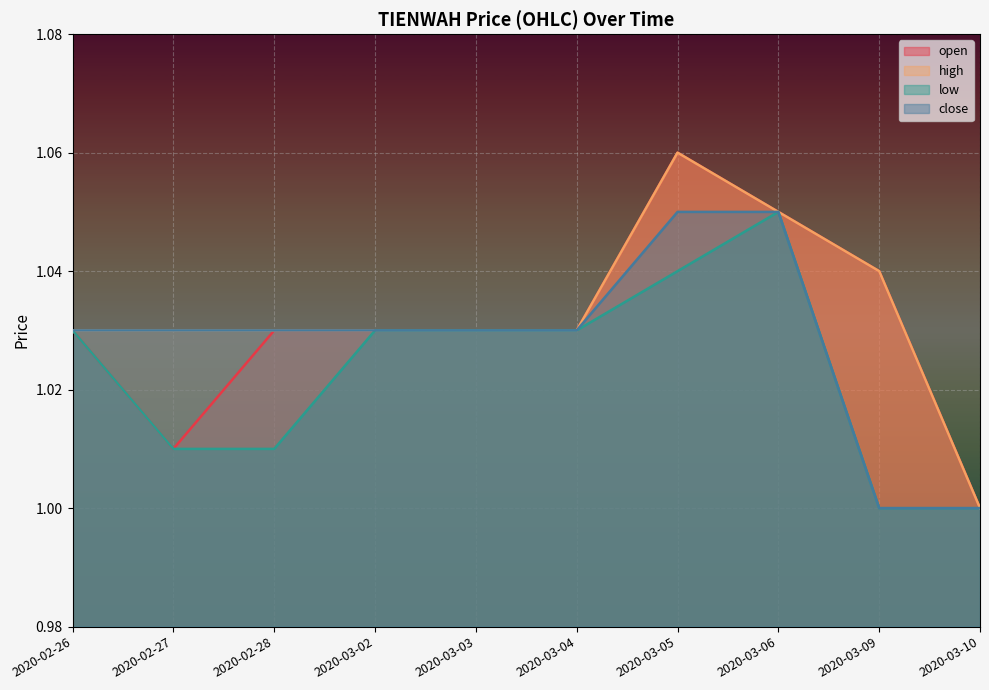

Which category has the highest value in the open series?

2020-03-05